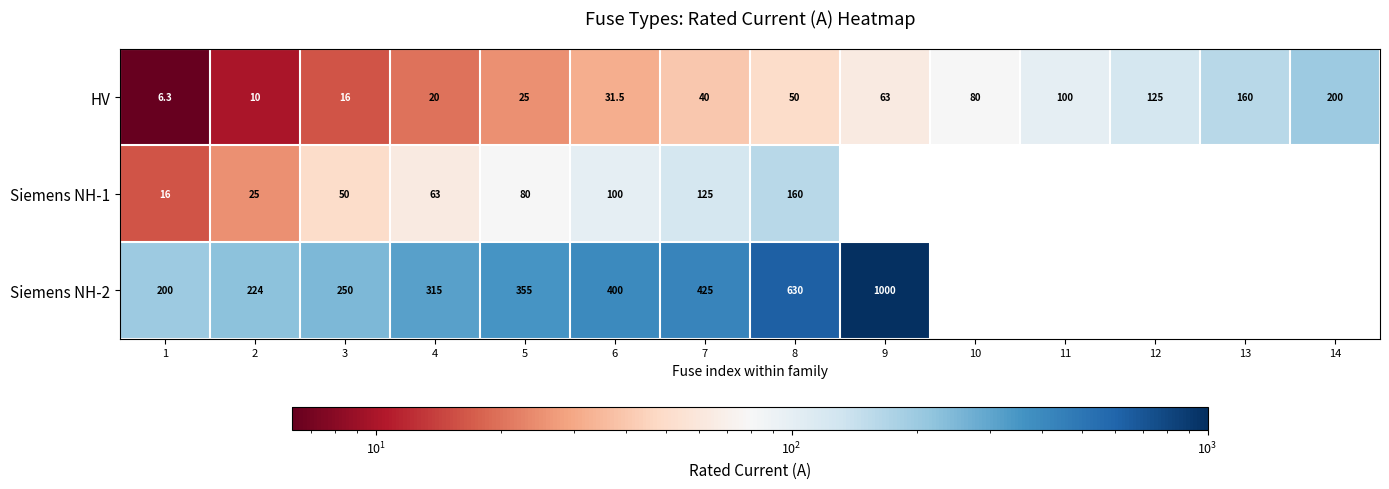

What is the minimum value shown in the chart?

6.3